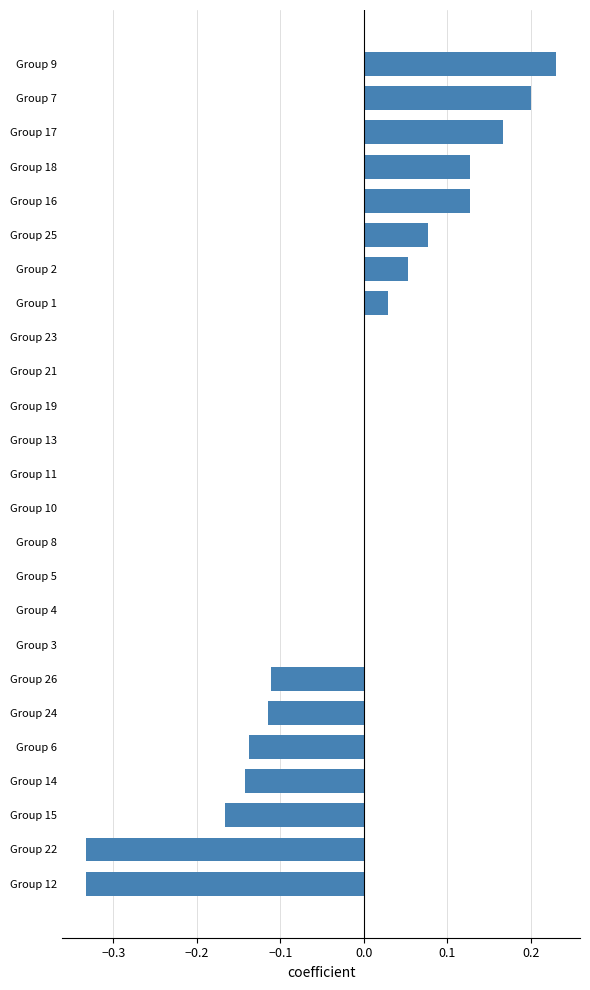

How many categories are shown in the chart?

25